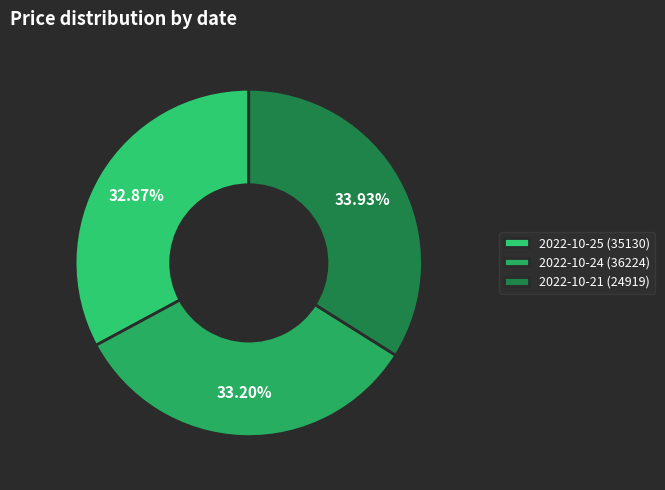

Rank the categories by value from highest to lowest.

2022-10-21 (24919), 2022-10-24 (36224), 2022-10-25 (35130)